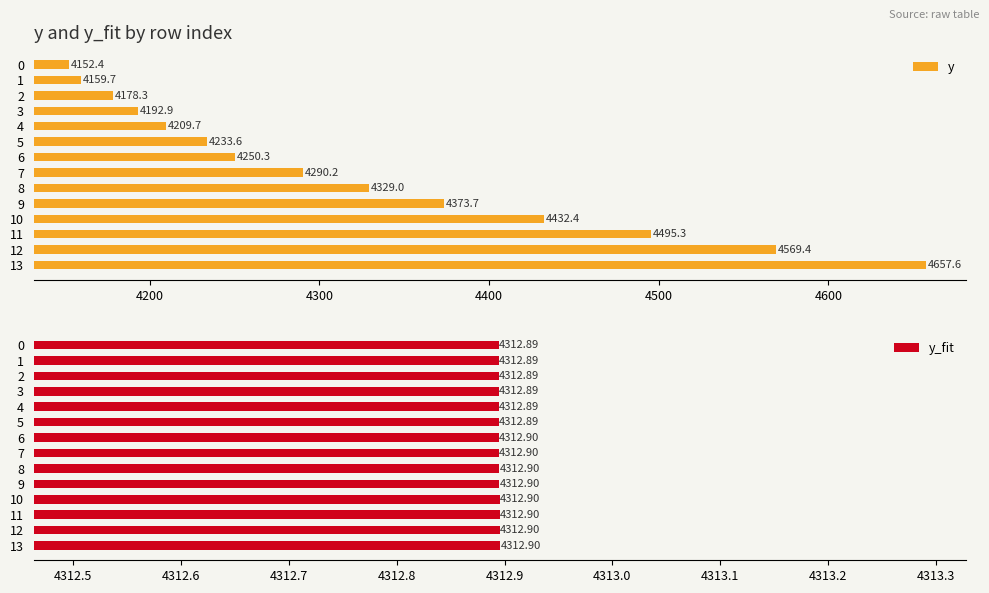

How many bars are there in each group?

2